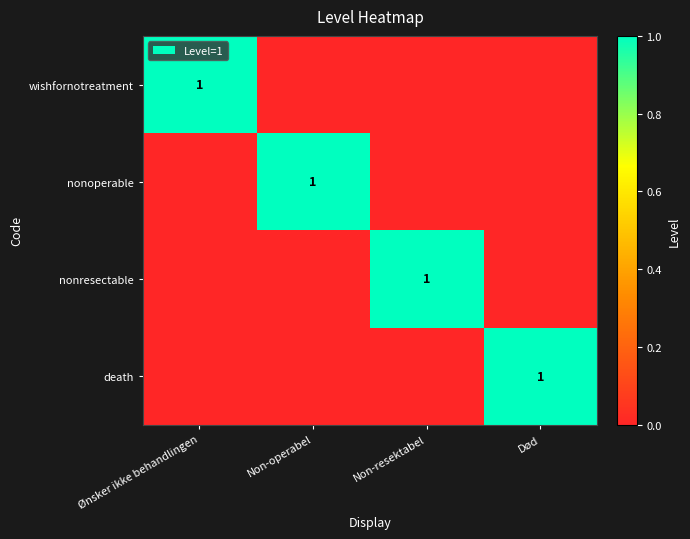

What is the greatest value displayed?

1